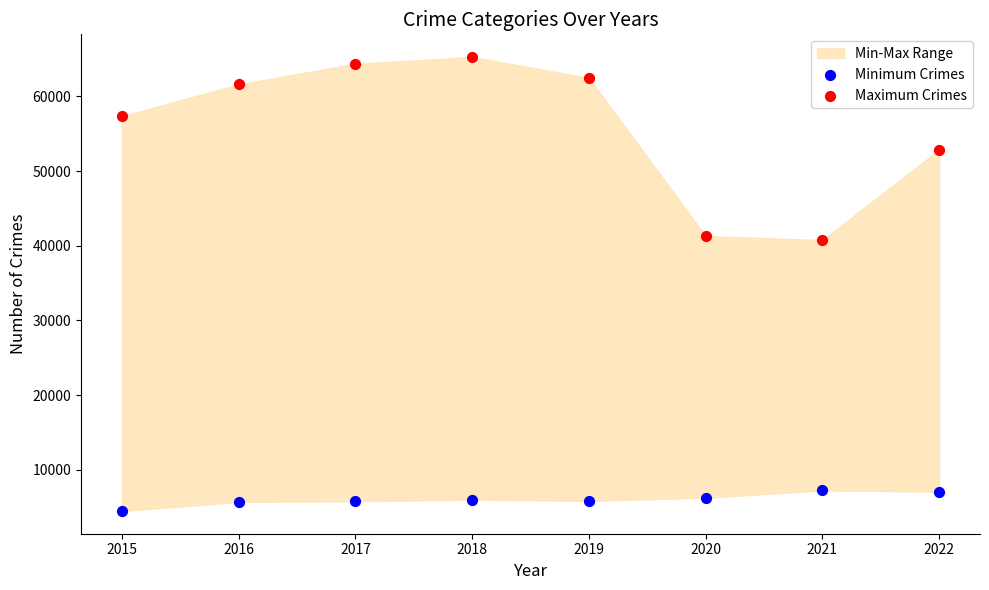

Across all data points, what is the range of Y values (max minus min)?

60804